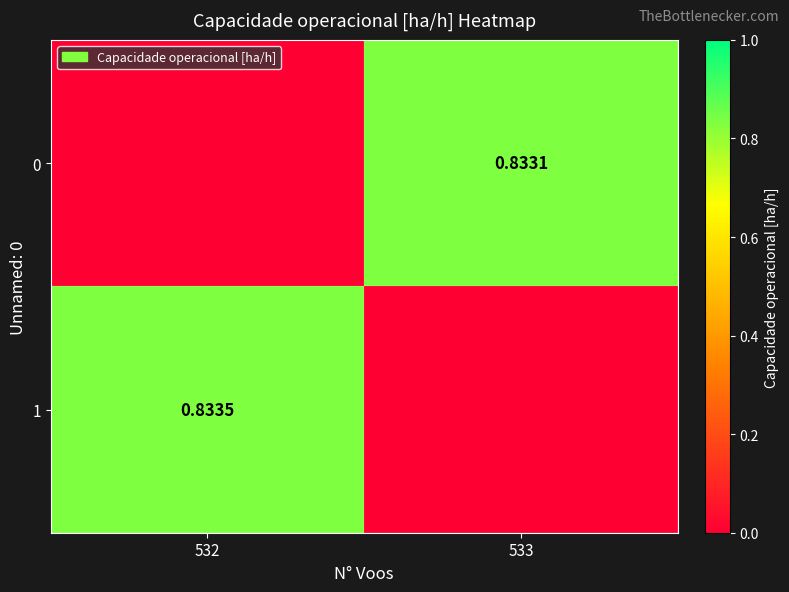

What is the average value of the 0 series?

0.4